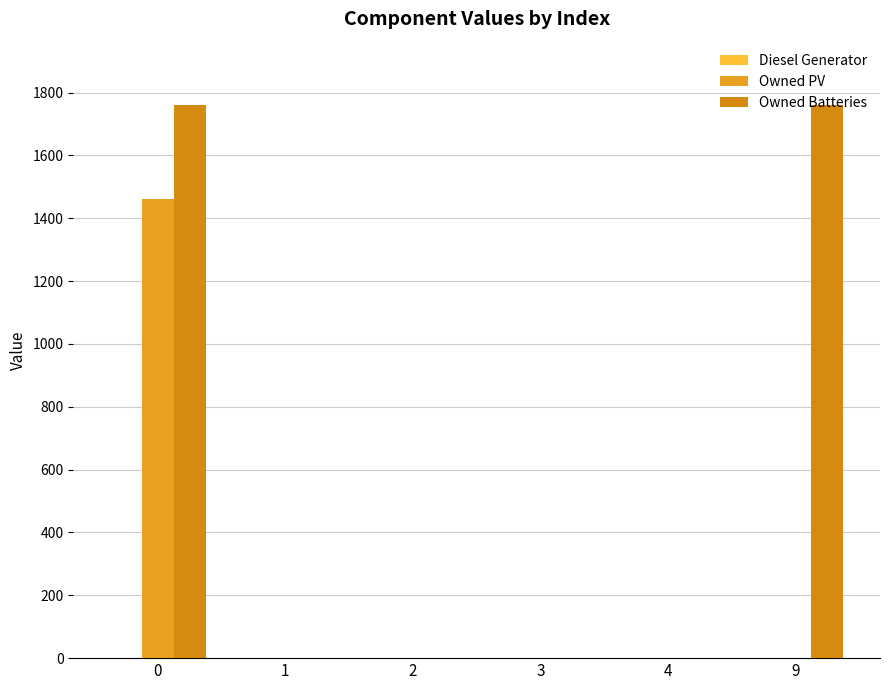

How many data points does each series have?

6